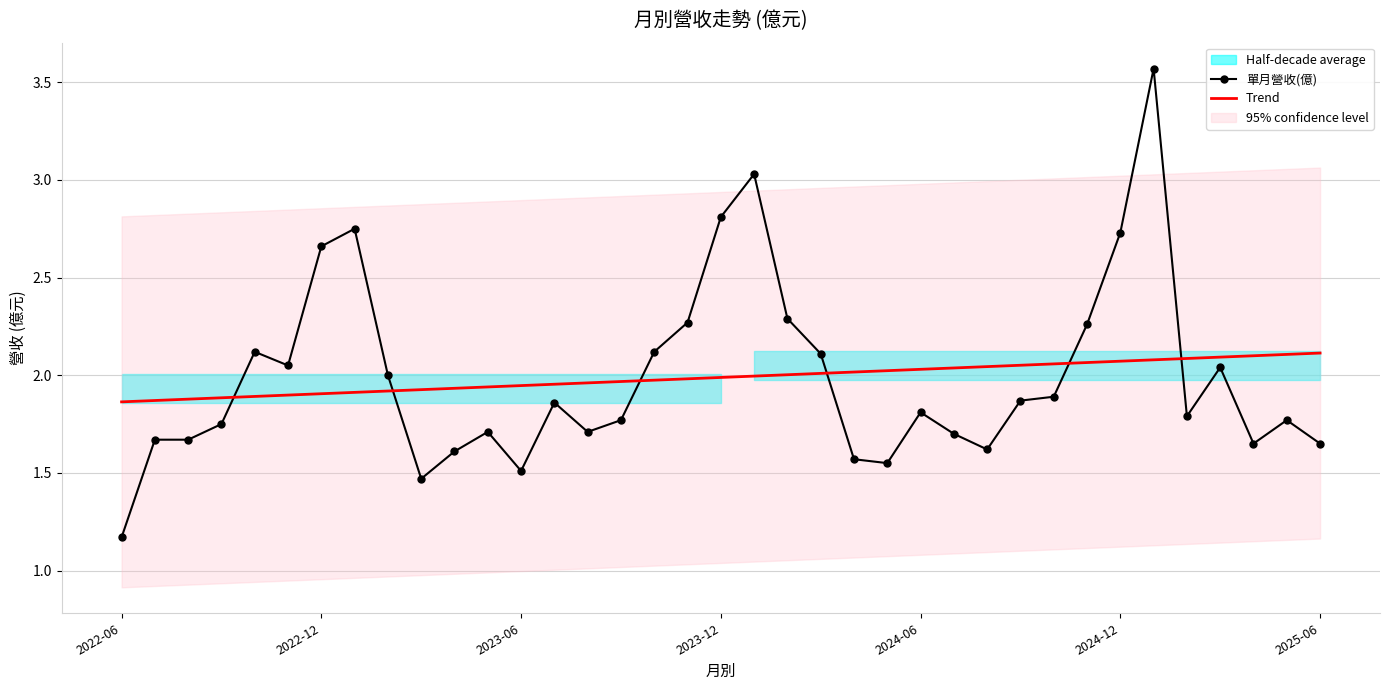

What is the difference between the maximum and minimum values in the 單月營收(億) series?

2.4